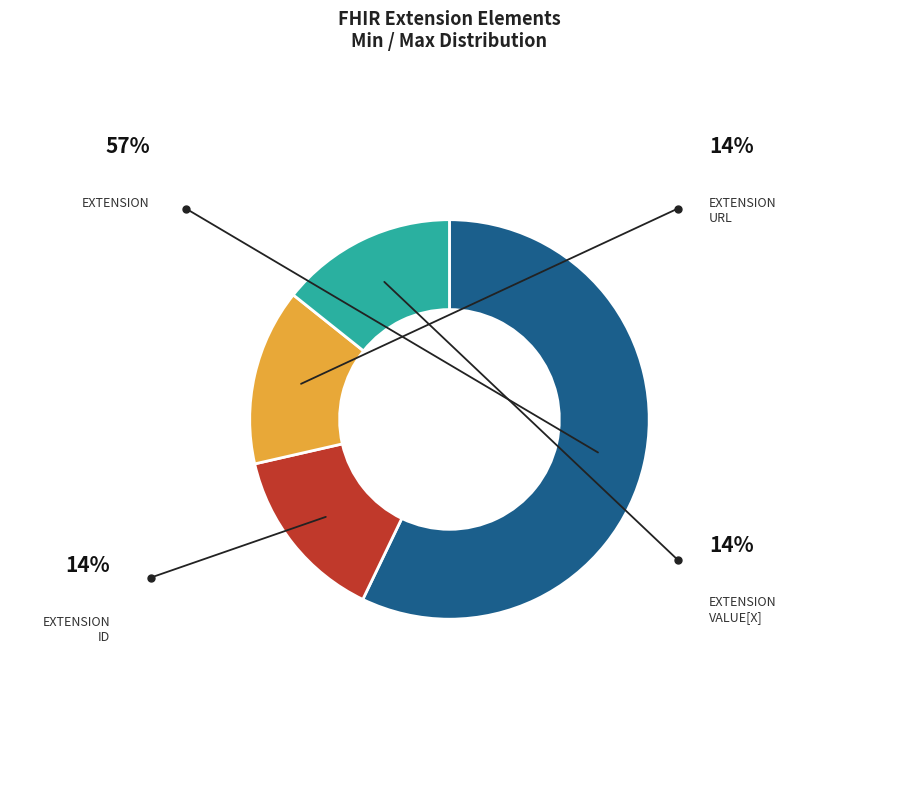

Does any single category account for the majority?

Yes